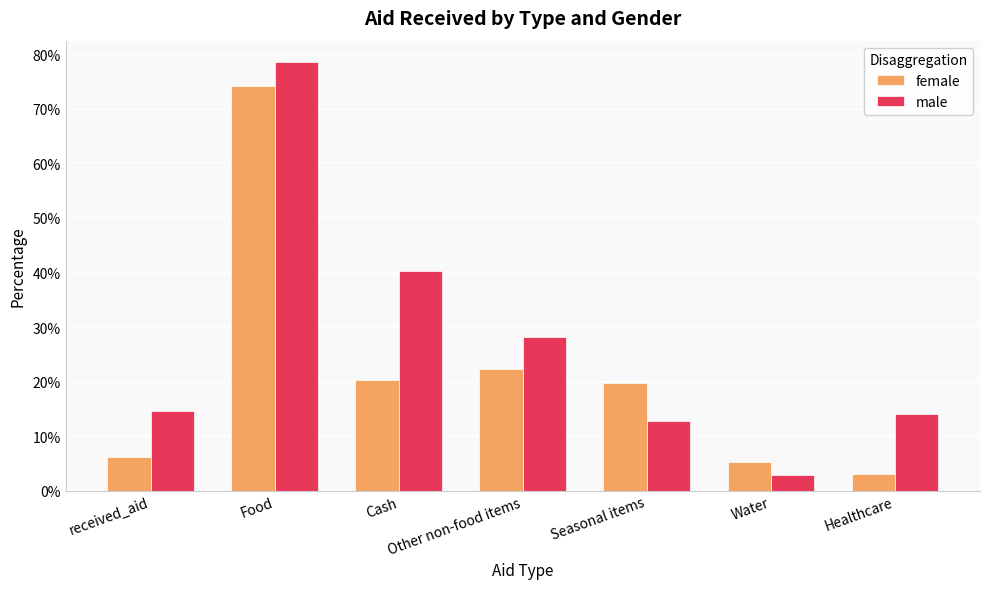

What are all the series names shown in the legend?

female, male